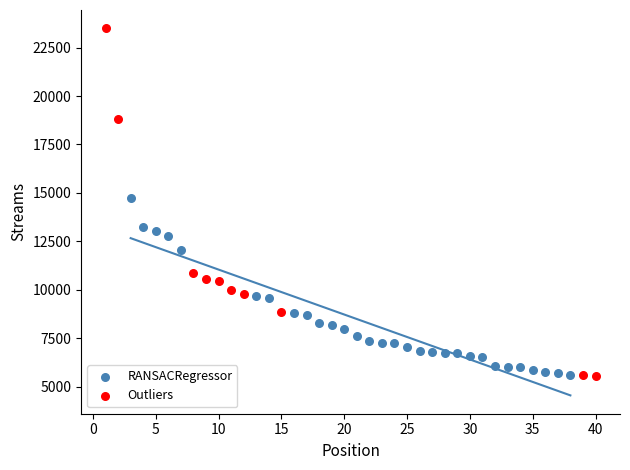

Which series contains the highest Y value?

Outliers